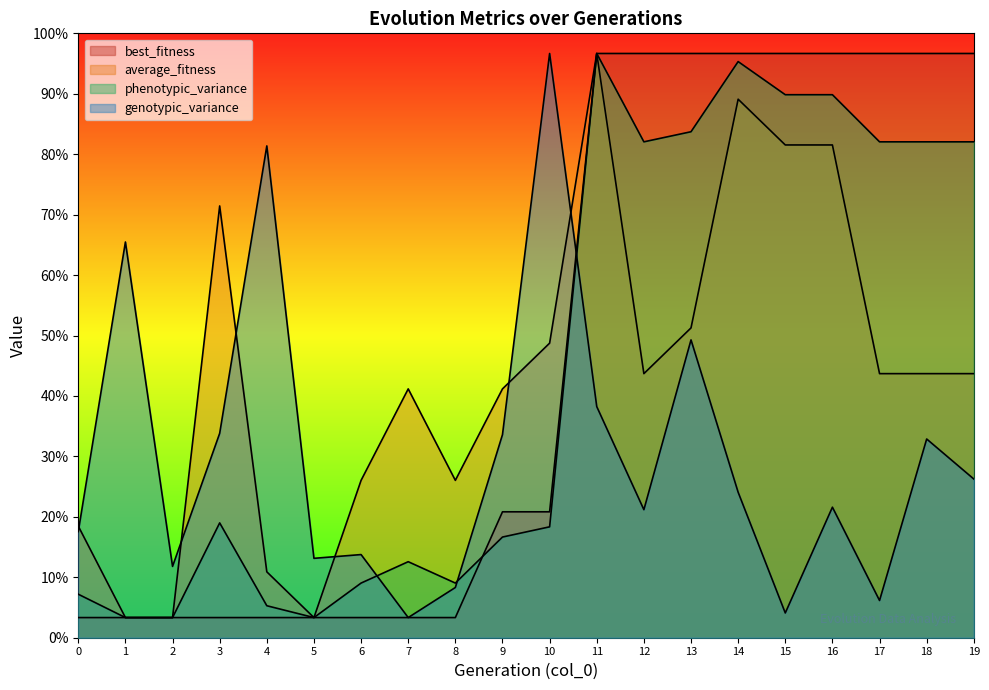

At which label is phenotypic_variance closest to 750?

3